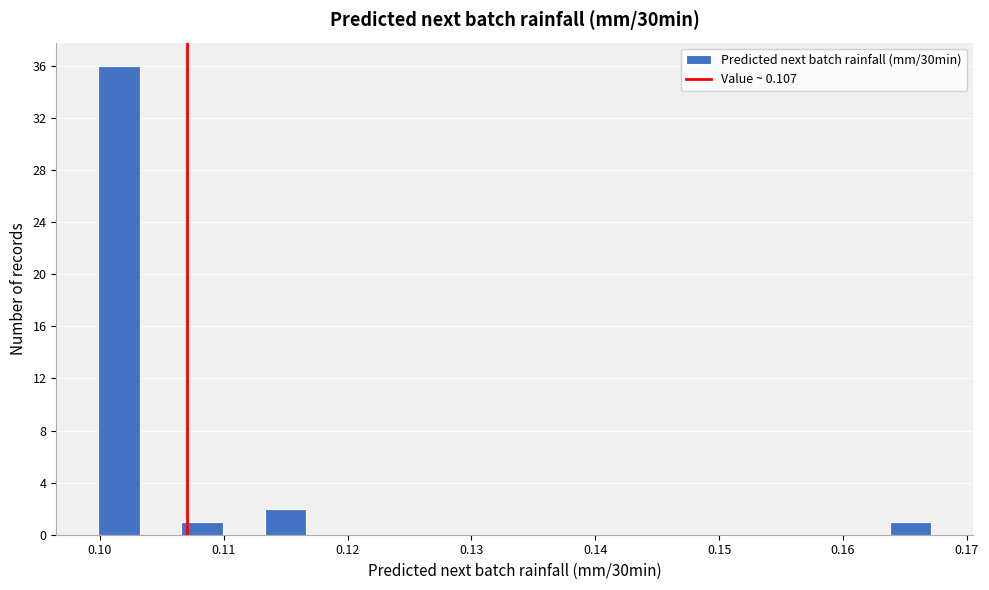

Read against the x-axis, roughly where is the centre of the tallest bar?

0.102